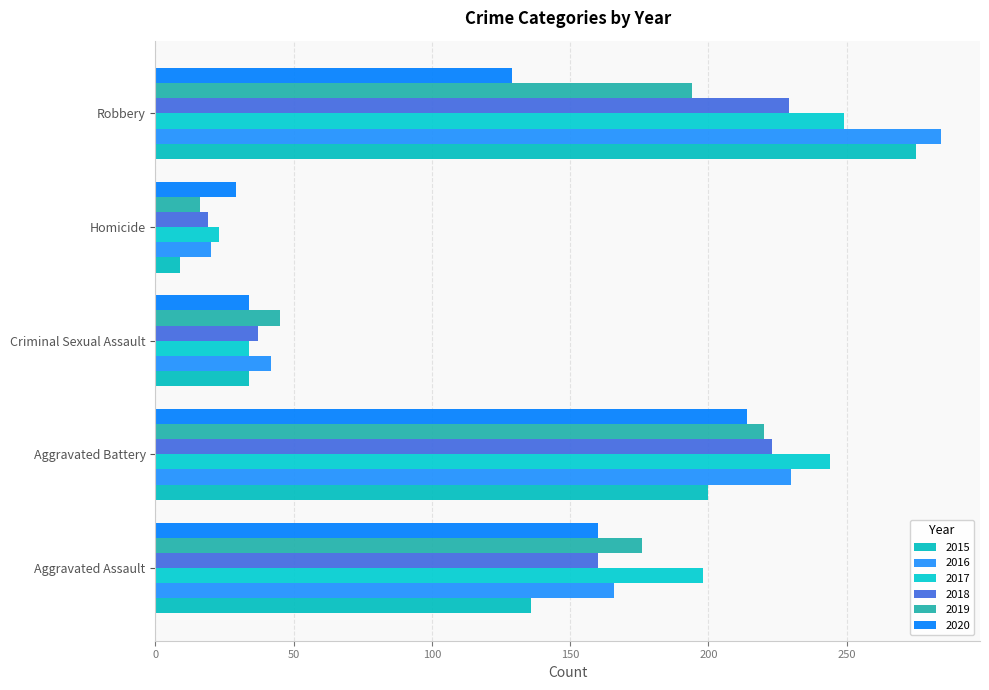

How many data points does each series have?

5